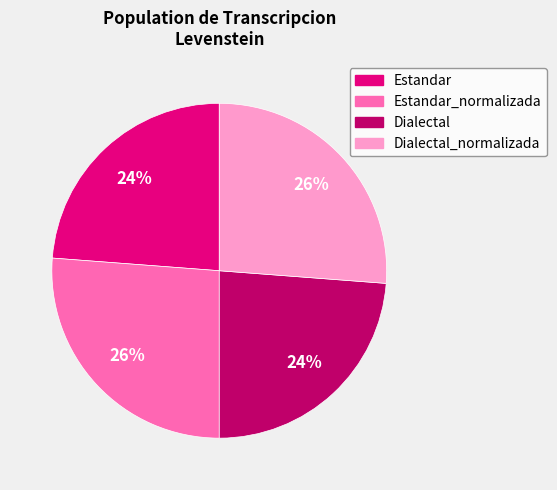

How many slices are in this pie chart?

4